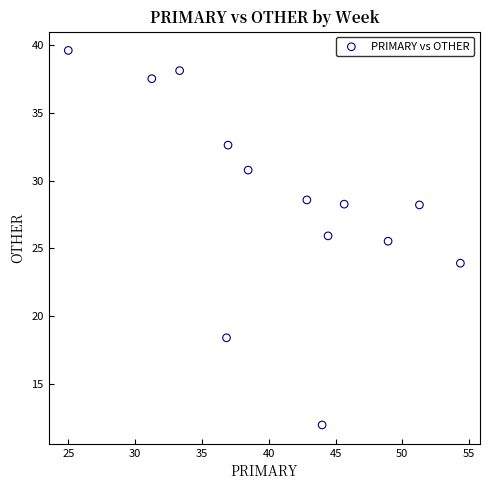

What Y value in the scatter plot is closest to 25?

25.5